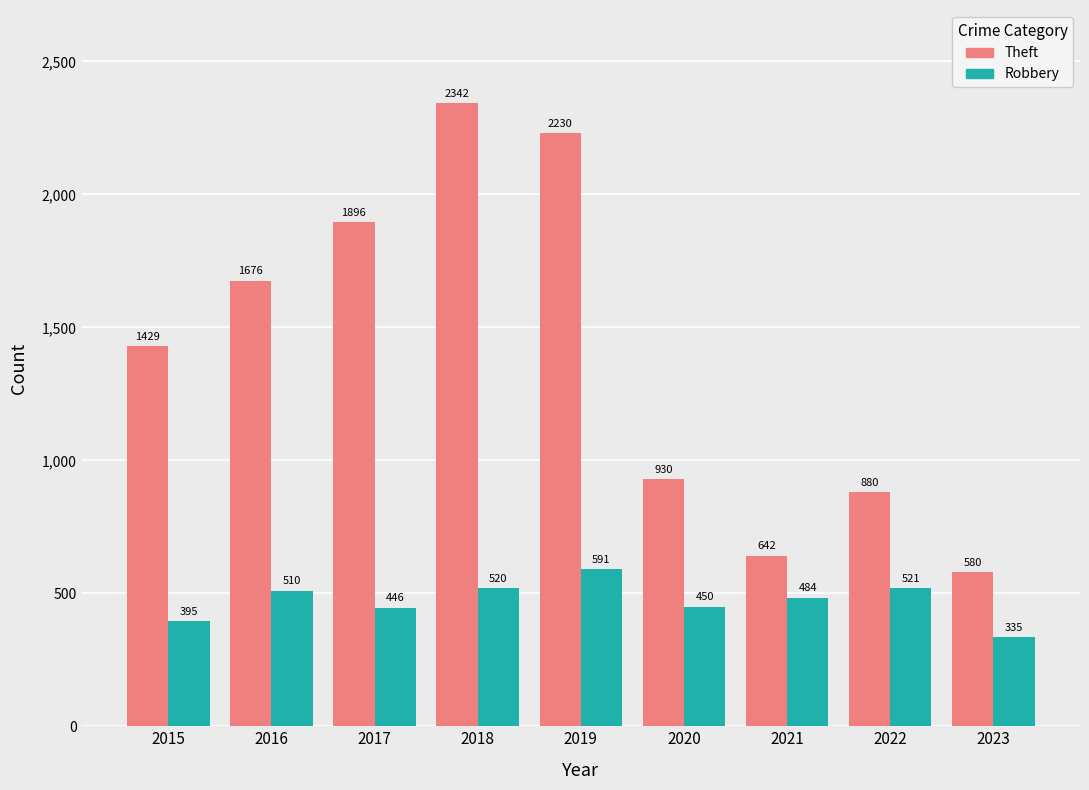

The value of Robbery at 2016 is 712. True or false?

False